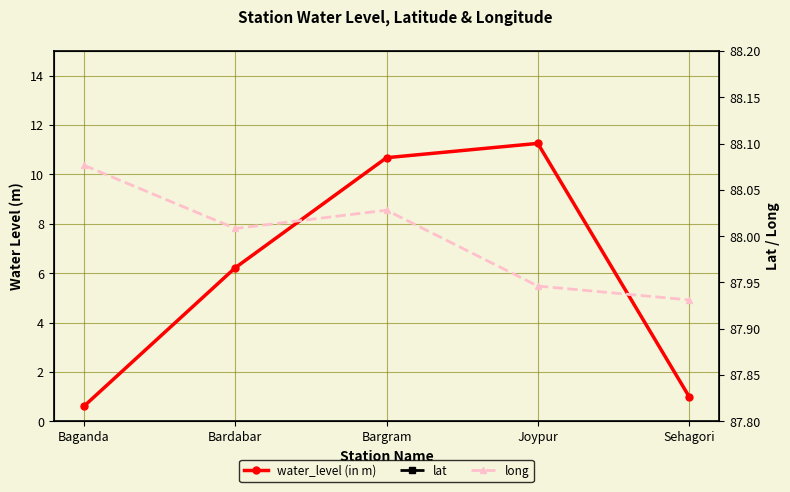

The water_level (in m) series shows 18.4 at Joypur. True or false?

False